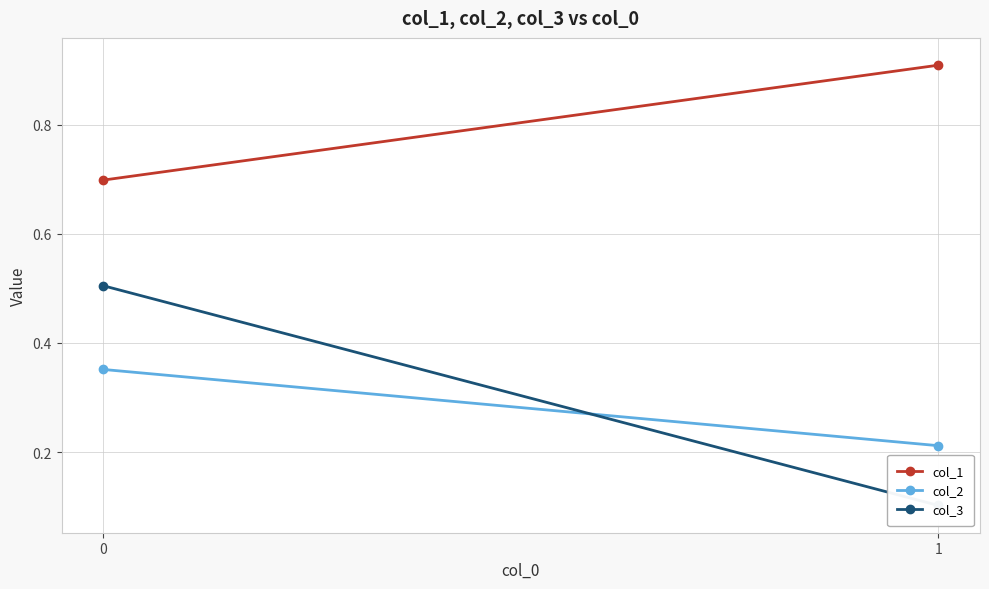

How many lines are shown in the chart?

3